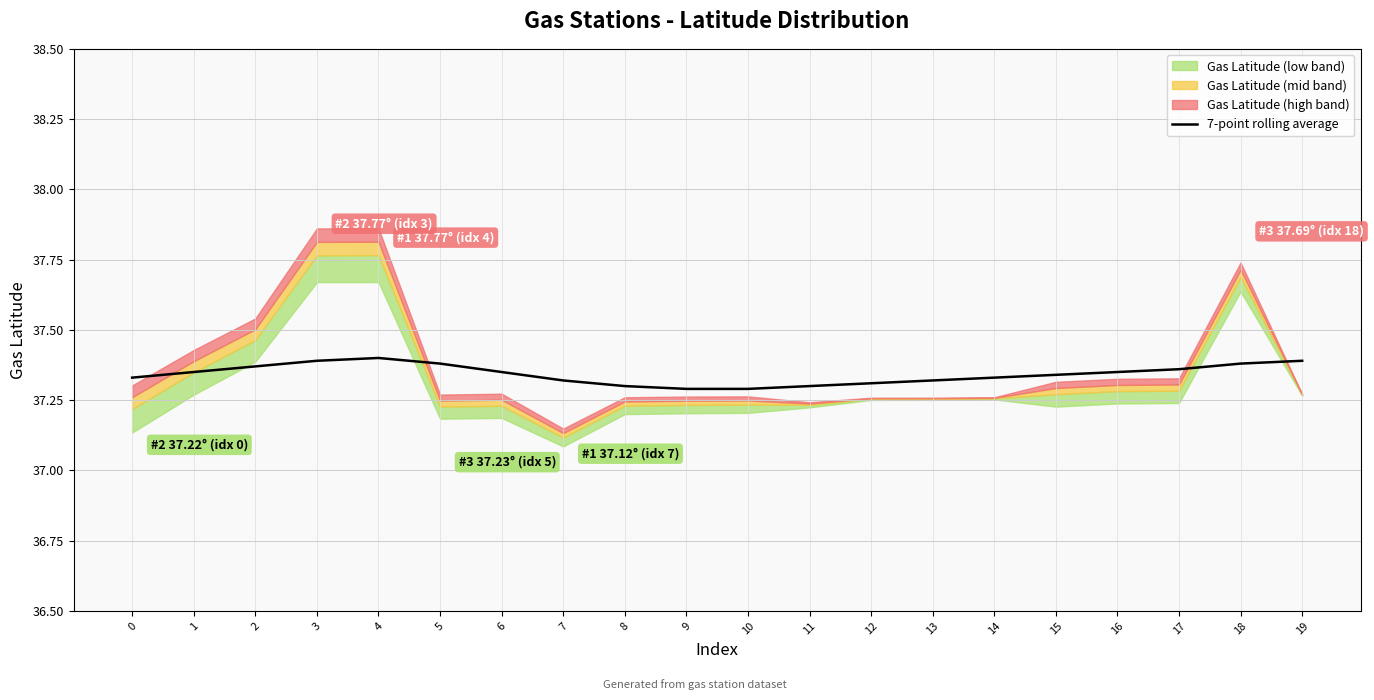

Is it true that the value at 2 is 25.4?

False